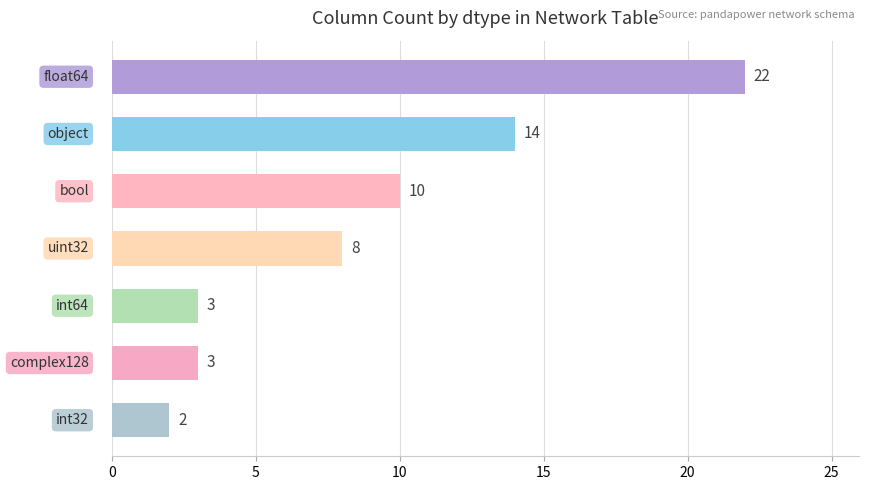

What is the maximum value shown in the chart?

22